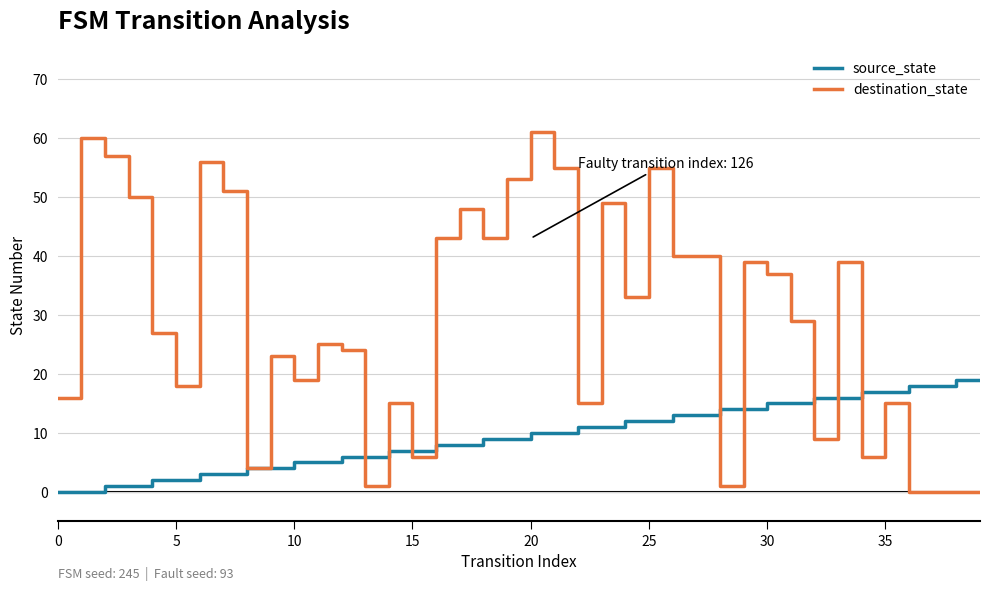

Which series has the largest total across all categories?

destination_state